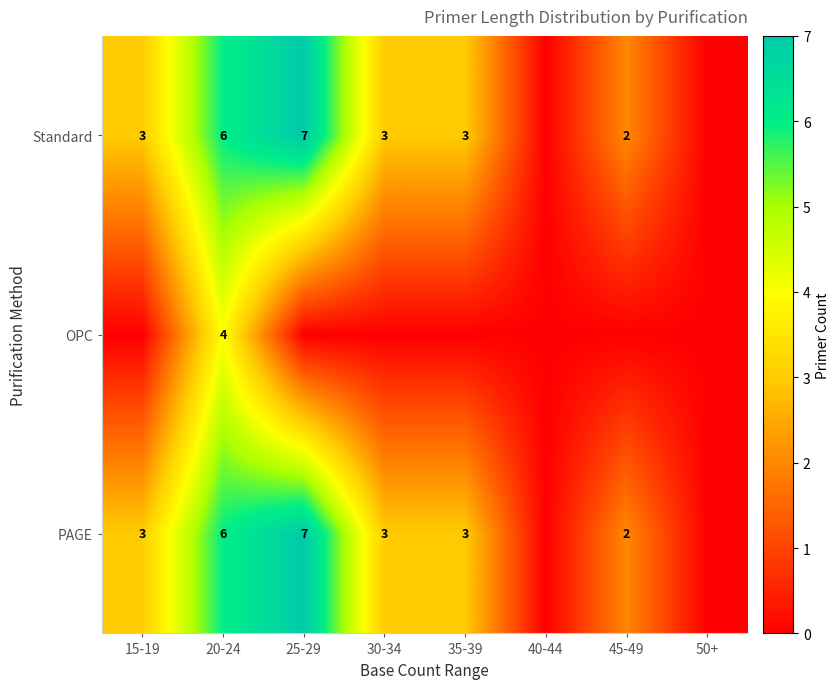

The PAGE series shows 5 at 15-19. True or false?

False